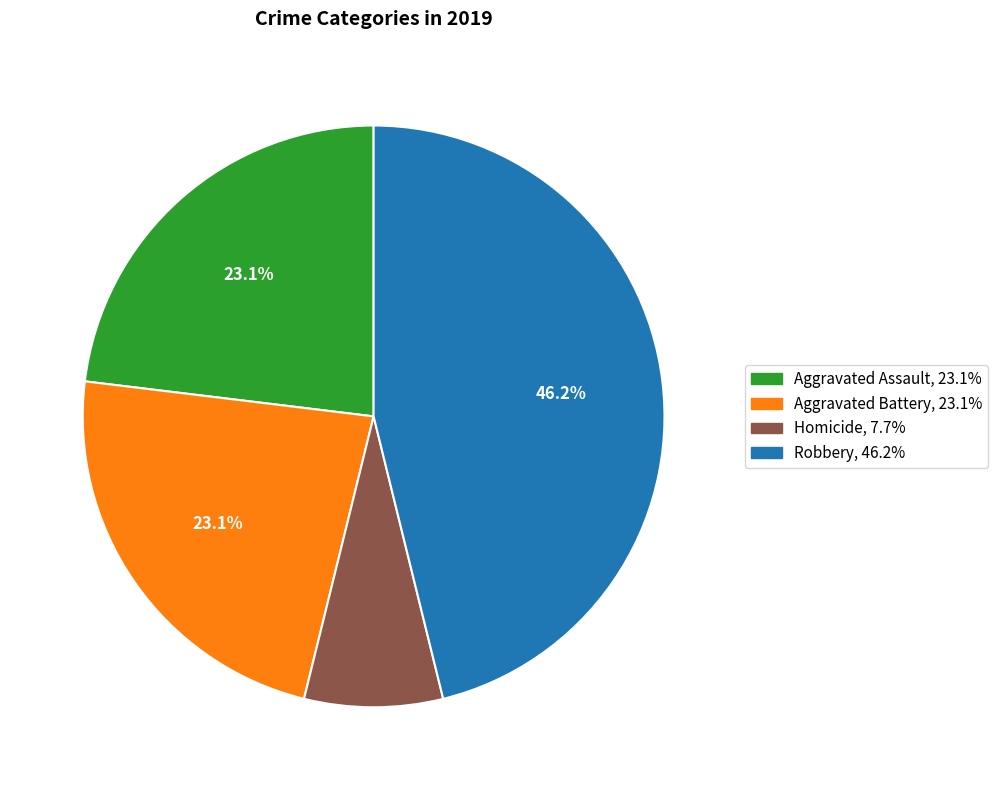

Is there a majority slice in this chart?

No